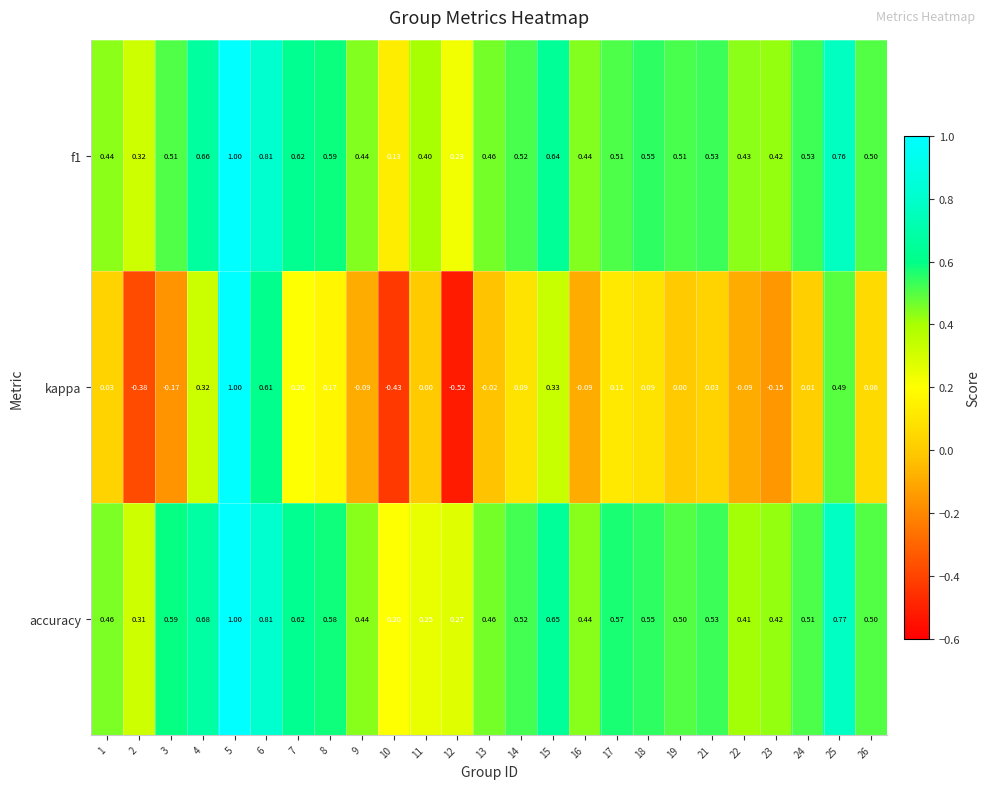

Count the number of categories in the chart.

25